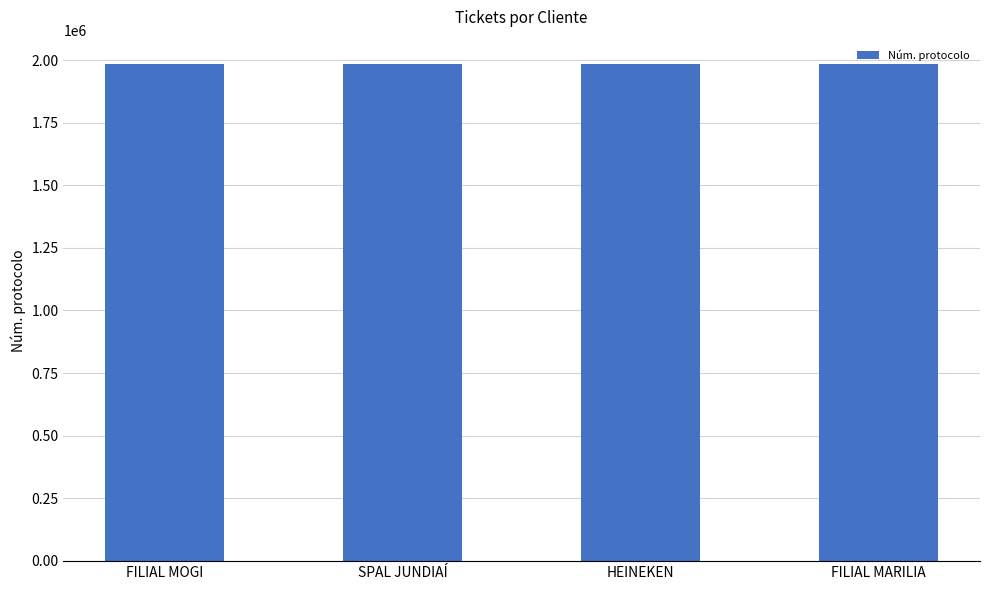

What is the ratio of the value at HEINEKEN to the value at FILIAL MARILIA?

1.0